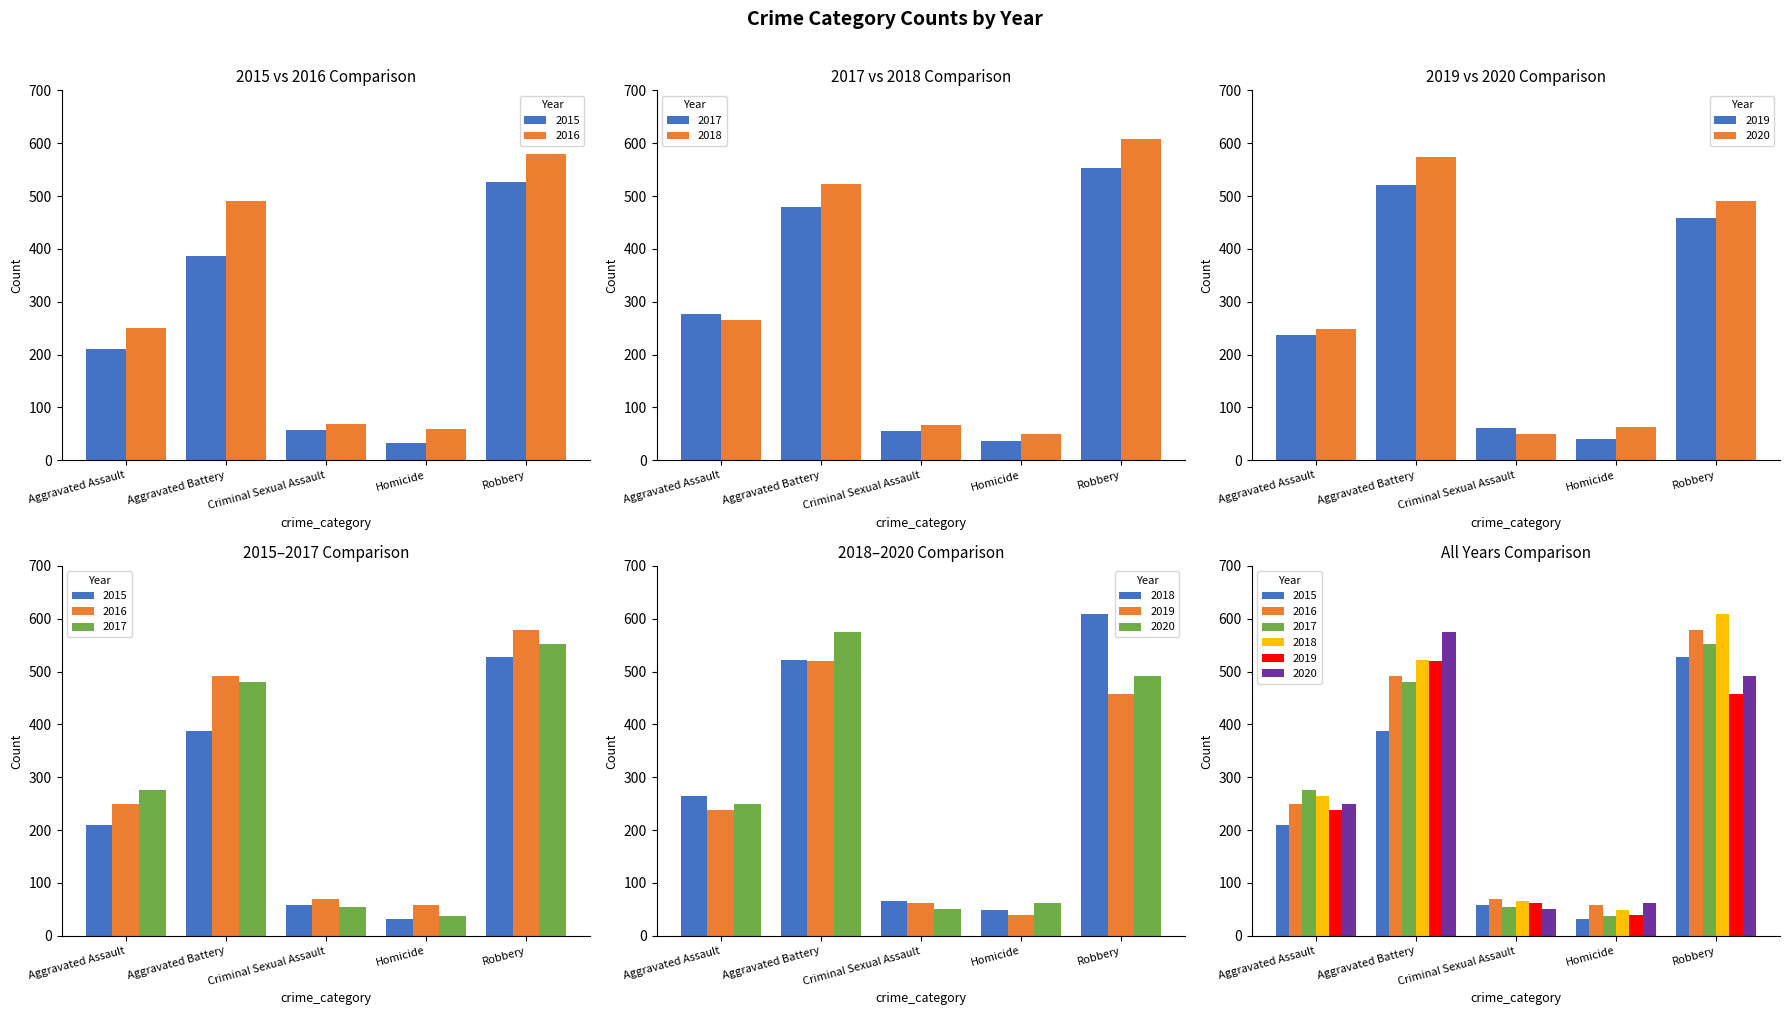

What position from the right is Aggravated Assault?

5